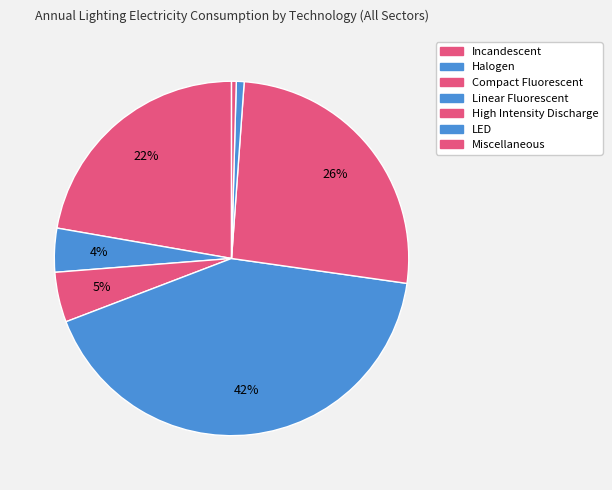

How many slices are in this pie chart?

7